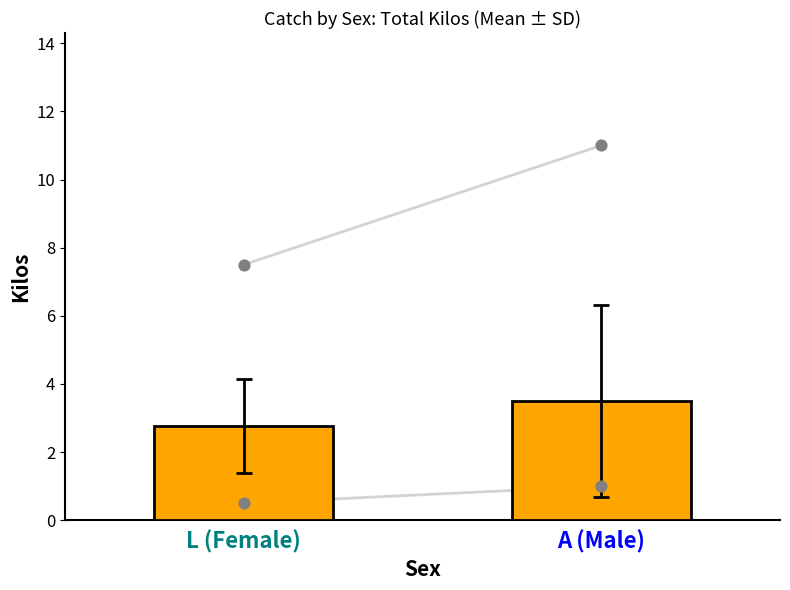

What is the change in value from L (Female) to A (Male)?

+0.7